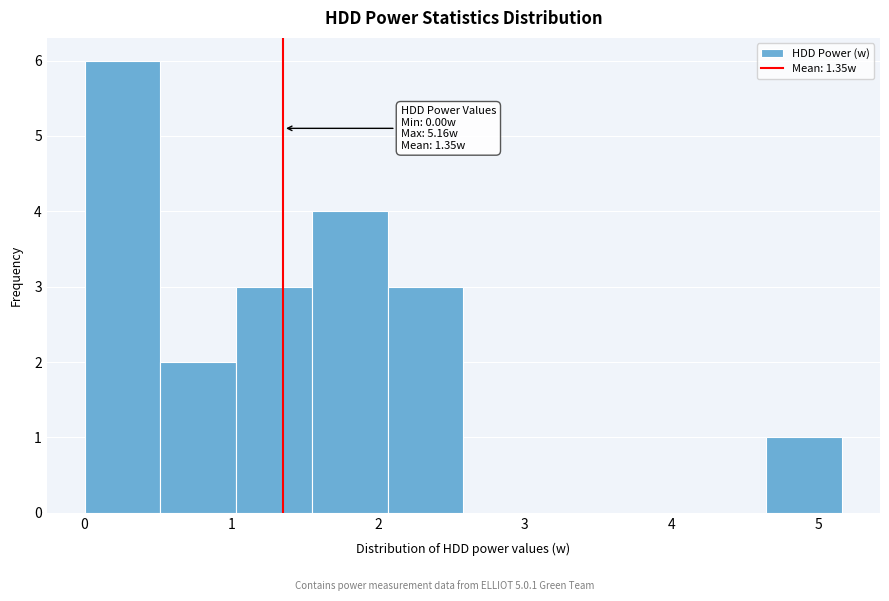

Which range on the x-axis has the tallest bar?

0.0 to 0.5